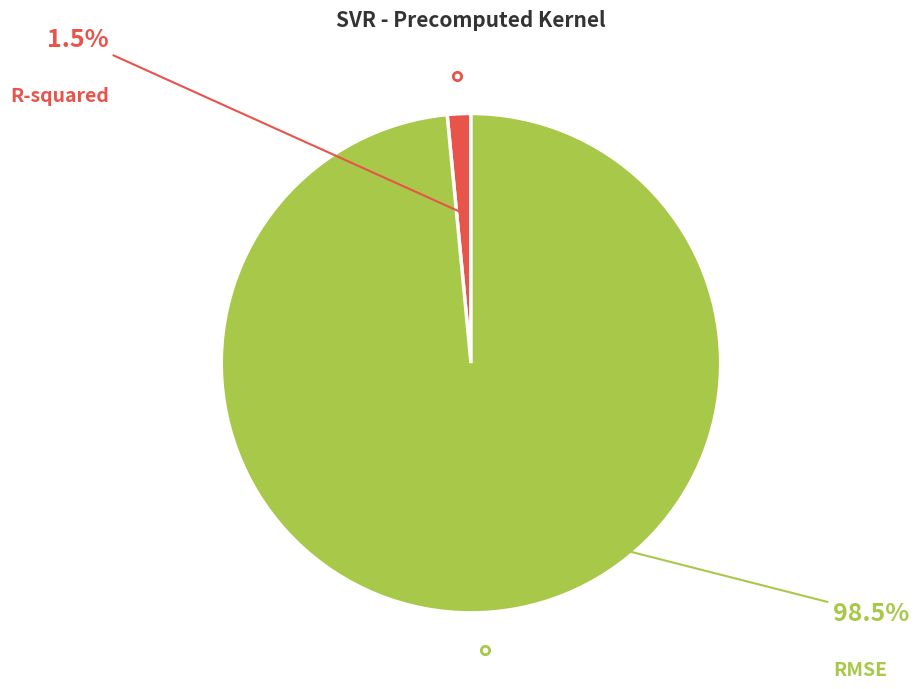

How much of the chart is everything except RMSE?

1.5%